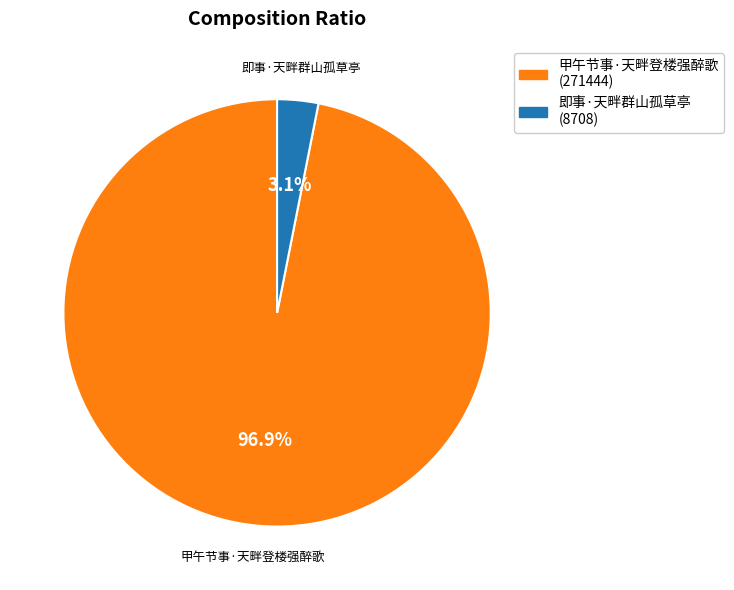

How many slices are in this pie chart?

2